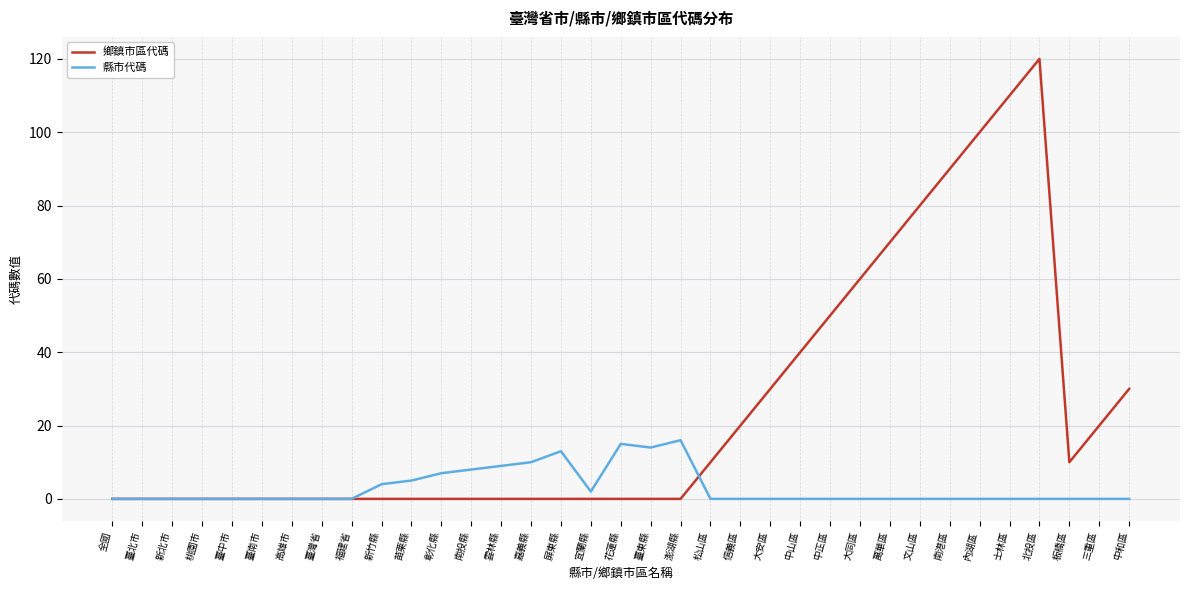

Rank the series at 三重區 from highest to lowest value.

鄉鎮市區代碼, 縣市代碼